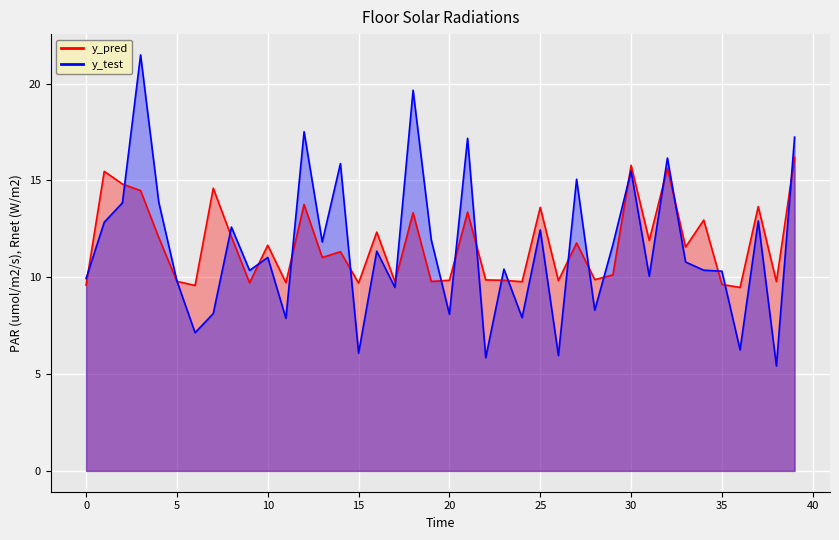

True or false: y_pred and y_test intersect in this chart.

True